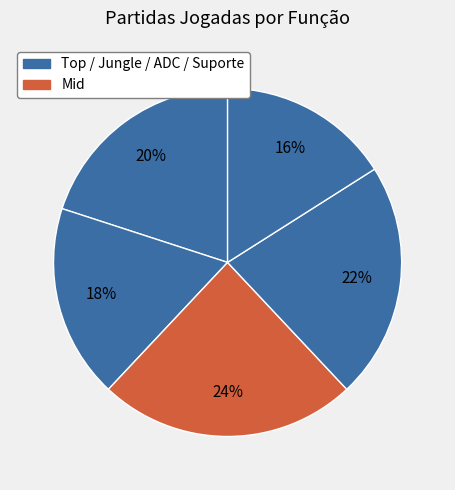

How many slices are in this pie chart?

5